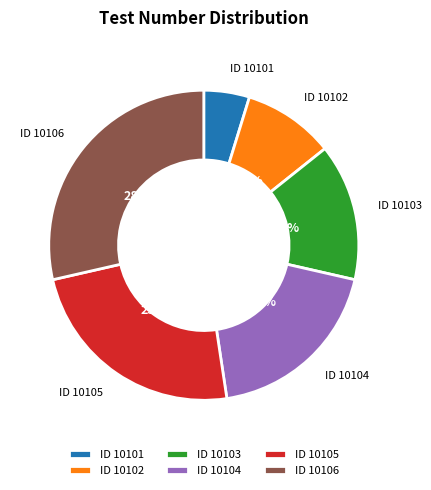

Does ID 10101 account for over 50% of the chart?

No